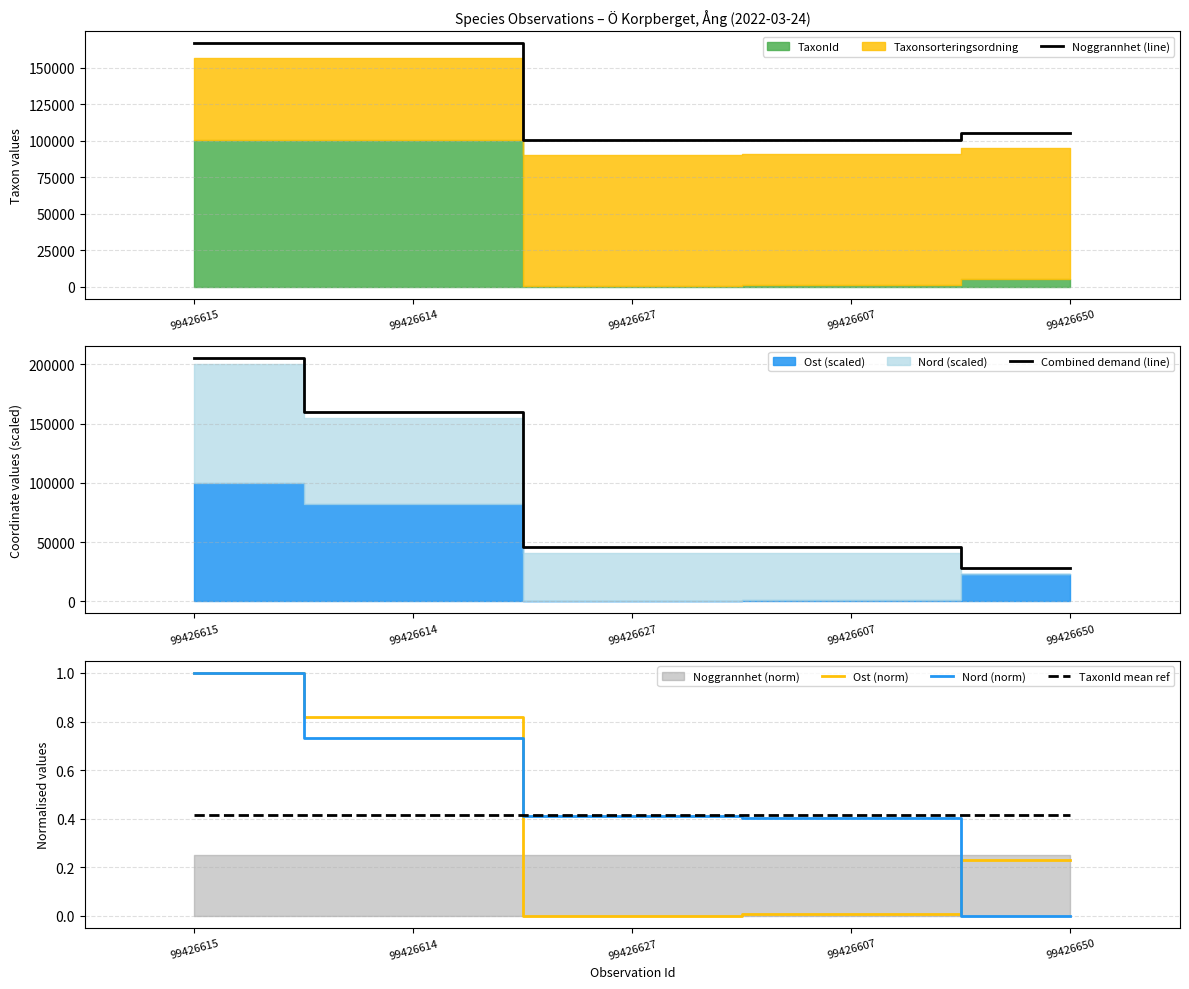

True or false: Combined demand (line) has a value of 82457.5 at 99426614.

False